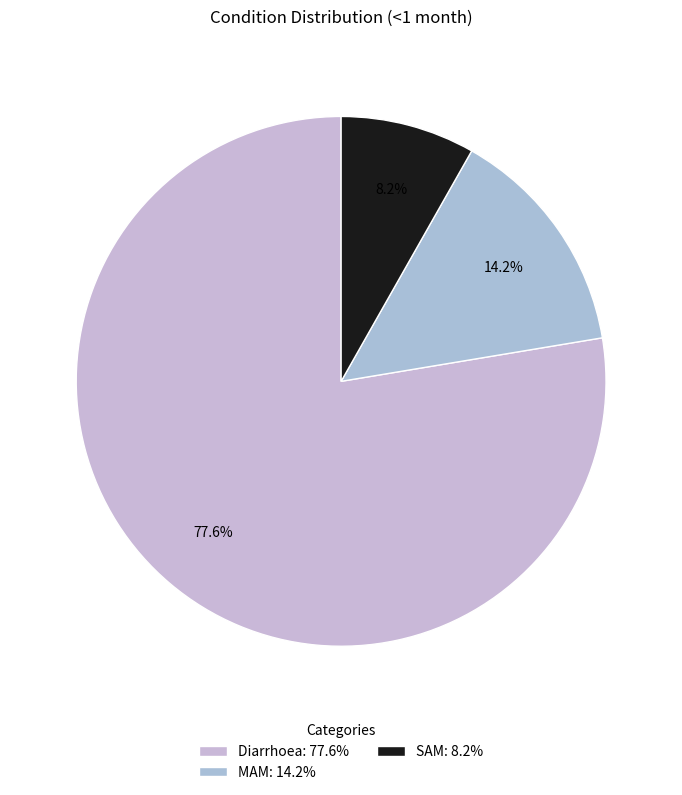

What portion of the pie excludes SAM?

91.8%